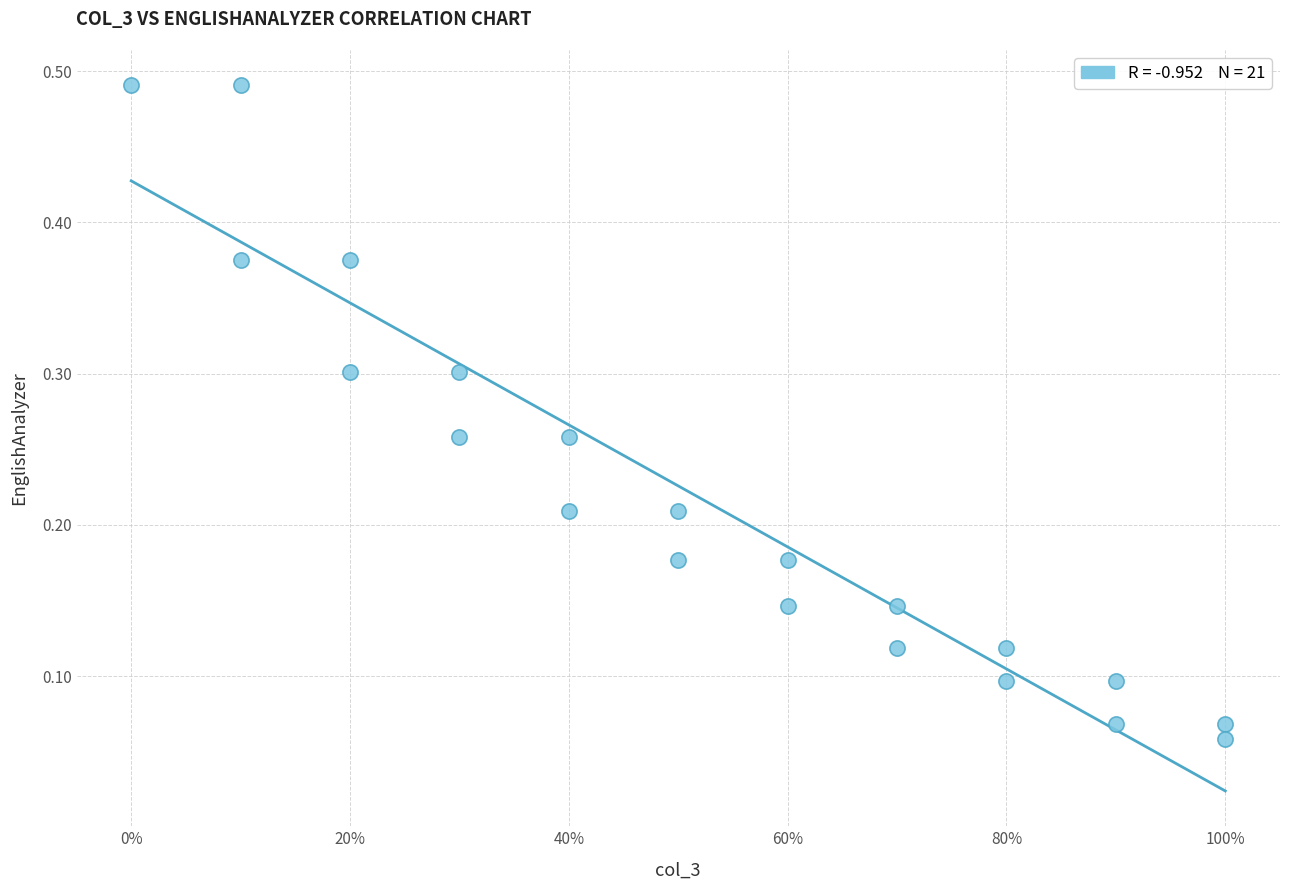

What is the range of X values (max minus min)?

1.0